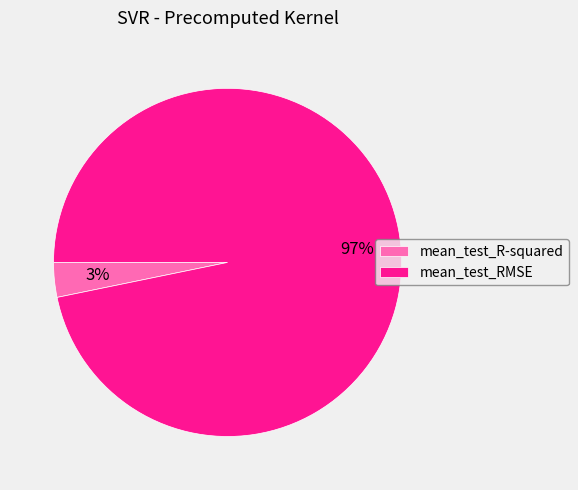

What is the majority slice?

mean_test_RMSE